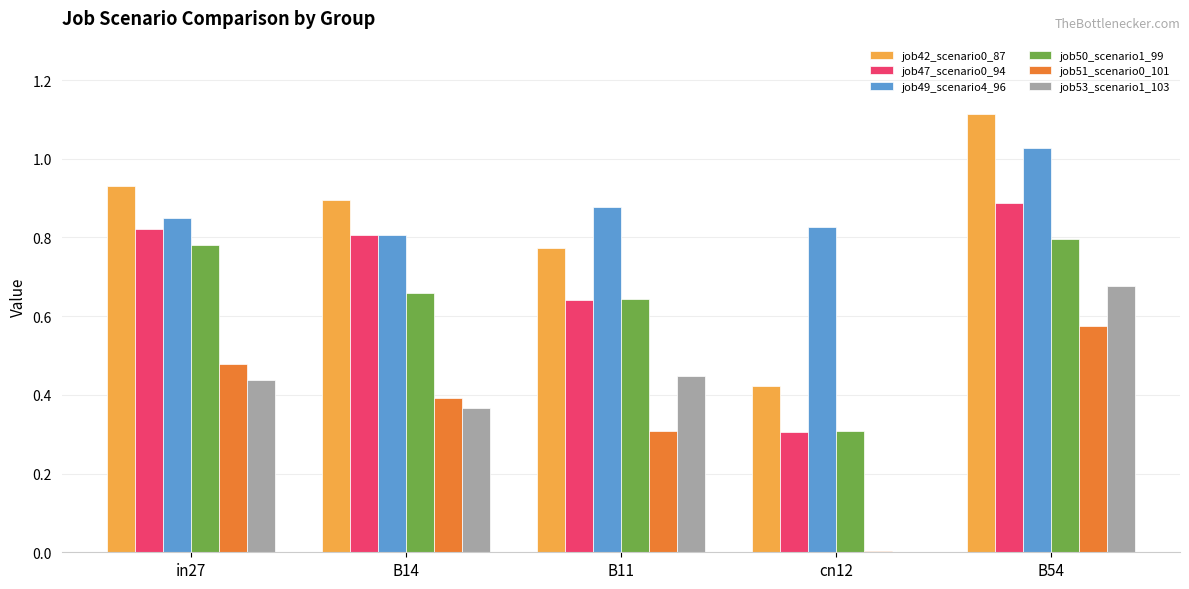

True or false: job42_scenario0_87 has a value of 0.8 at B11.

True